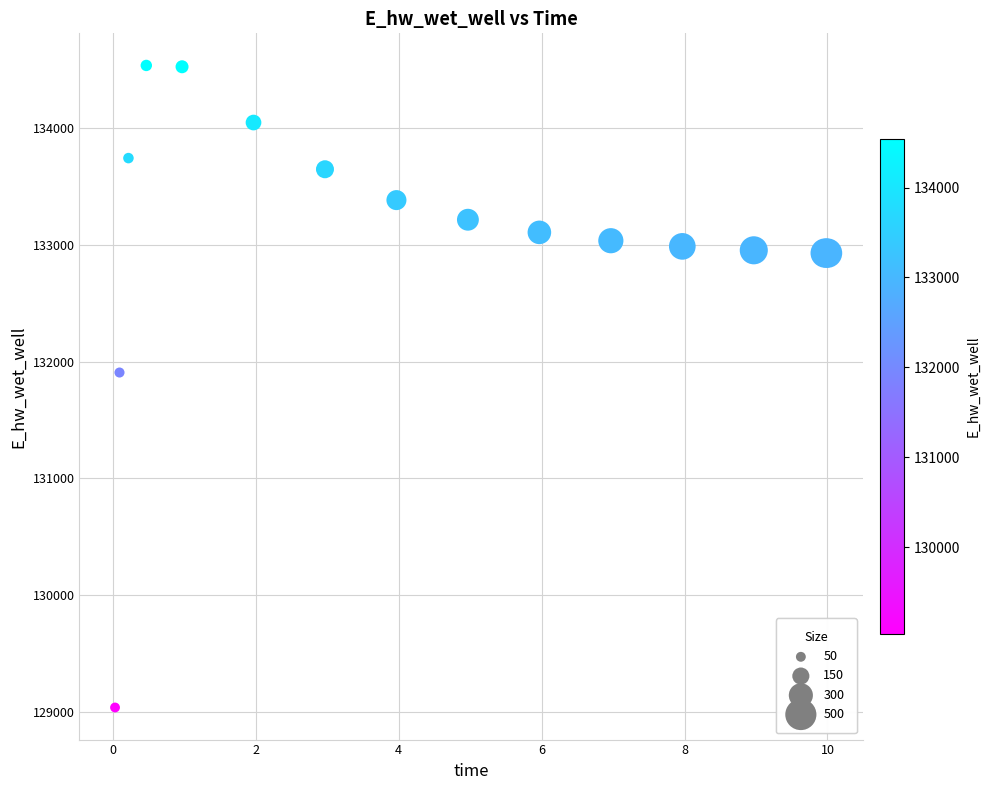

What Y value in the scatter plot is closest to 131788?

131907.9